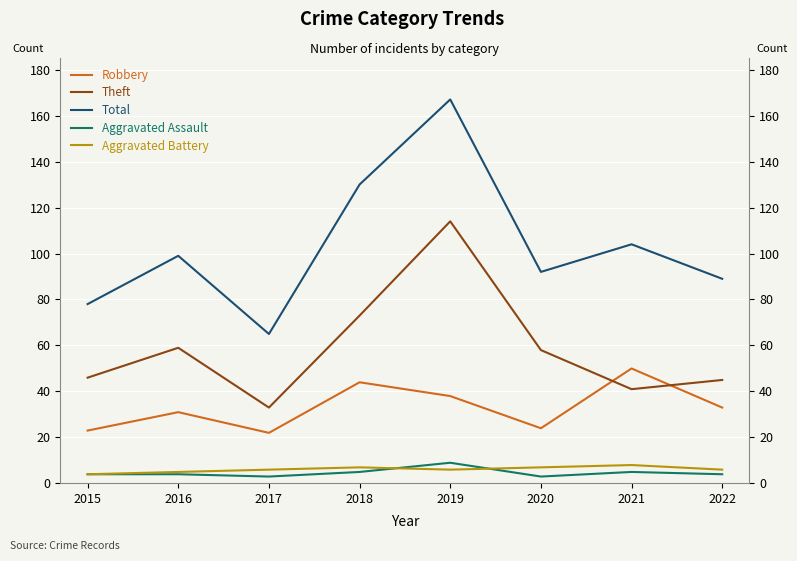

Is the value of Robbery at 2017 greater than the value of Total at 2020?

No